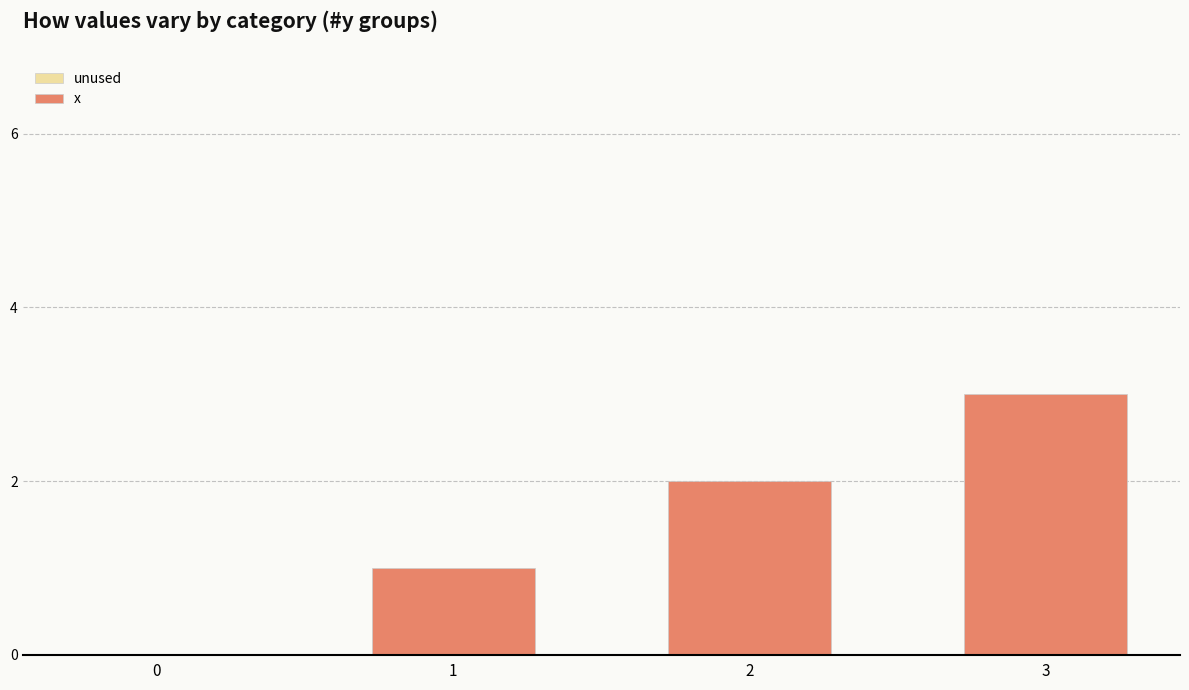

Count the number of data series in this chart.

1